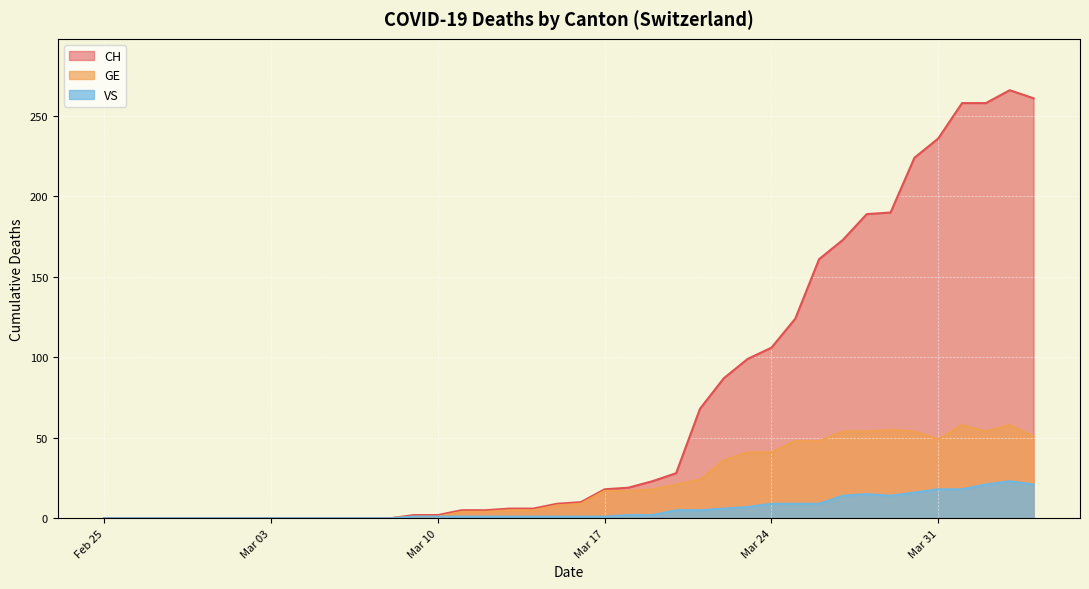

How many values in VS are above zero?

27